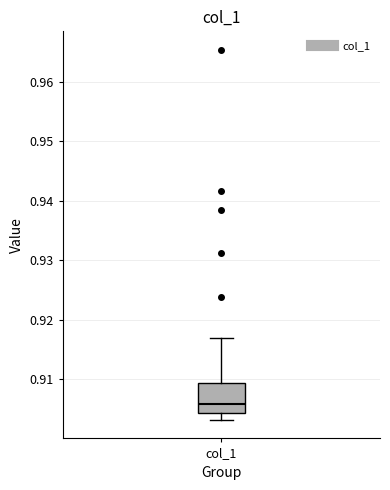

Read this box plot against the y-axis: the position of the median line, the range covered by the box, and the ends of both whiskers. The values are not printed on the chart, so give them approximately, as read against the axis.

median 0.906, box 0.904 to 0.909, whiskers 0.903 to 0.917